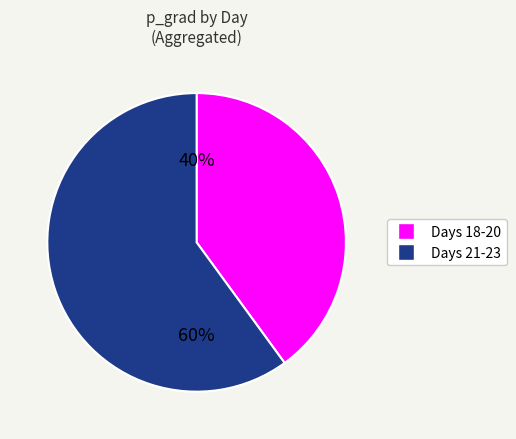

How many segments does this pie chart have?

2